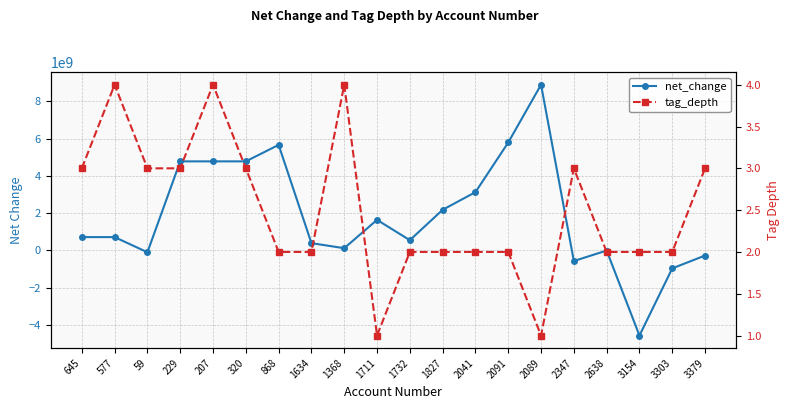

True or false: net_change and tag_depth intersect in this chart.

True